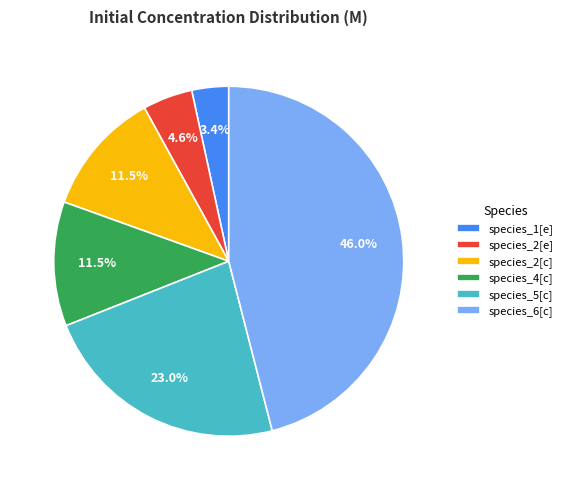

Which has a higher value, species_4[c] or species_1[e]?

species_4[c]